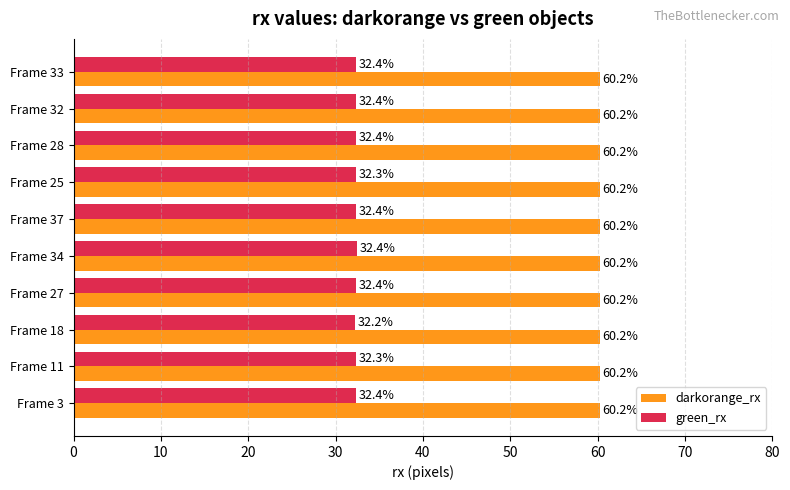

Which series has the largest range (max minus min)?

green_rx